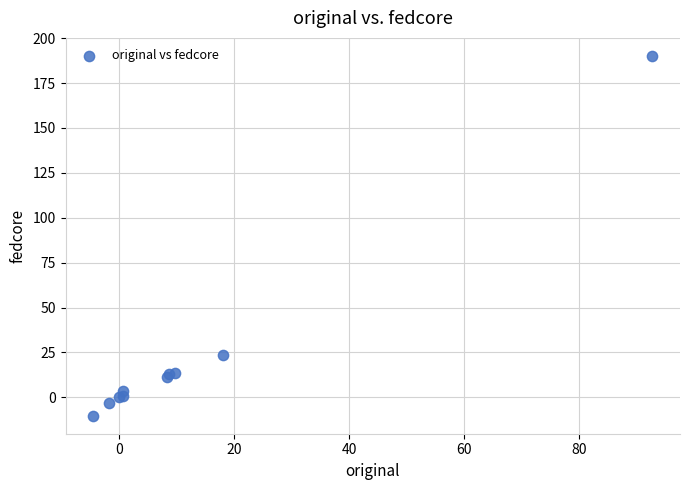

What Y value in the scatter plot is closest to 89?

23.7